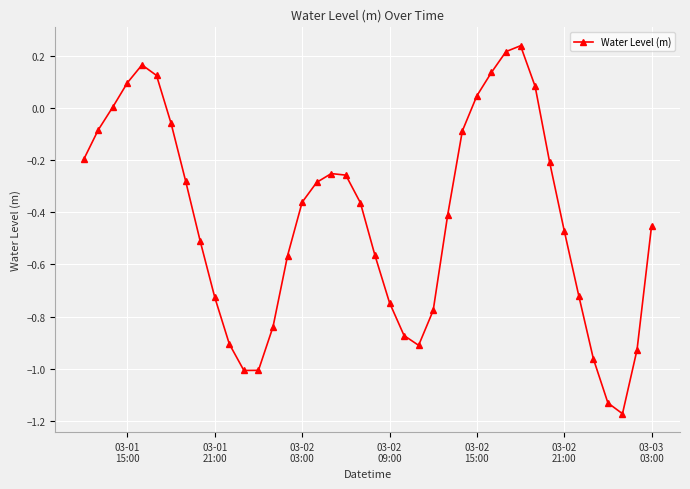

What is the difference between the second highest and second lowest values?

1.3